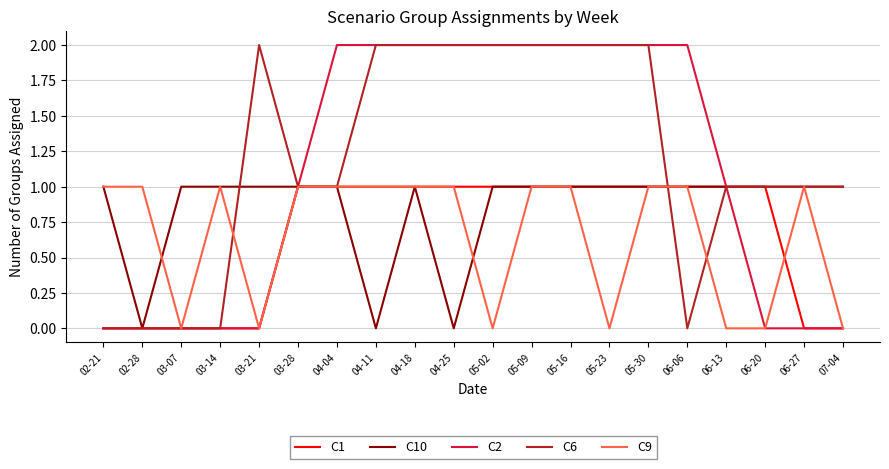

True or false: C2 has a value of 2 at 05-30.

True